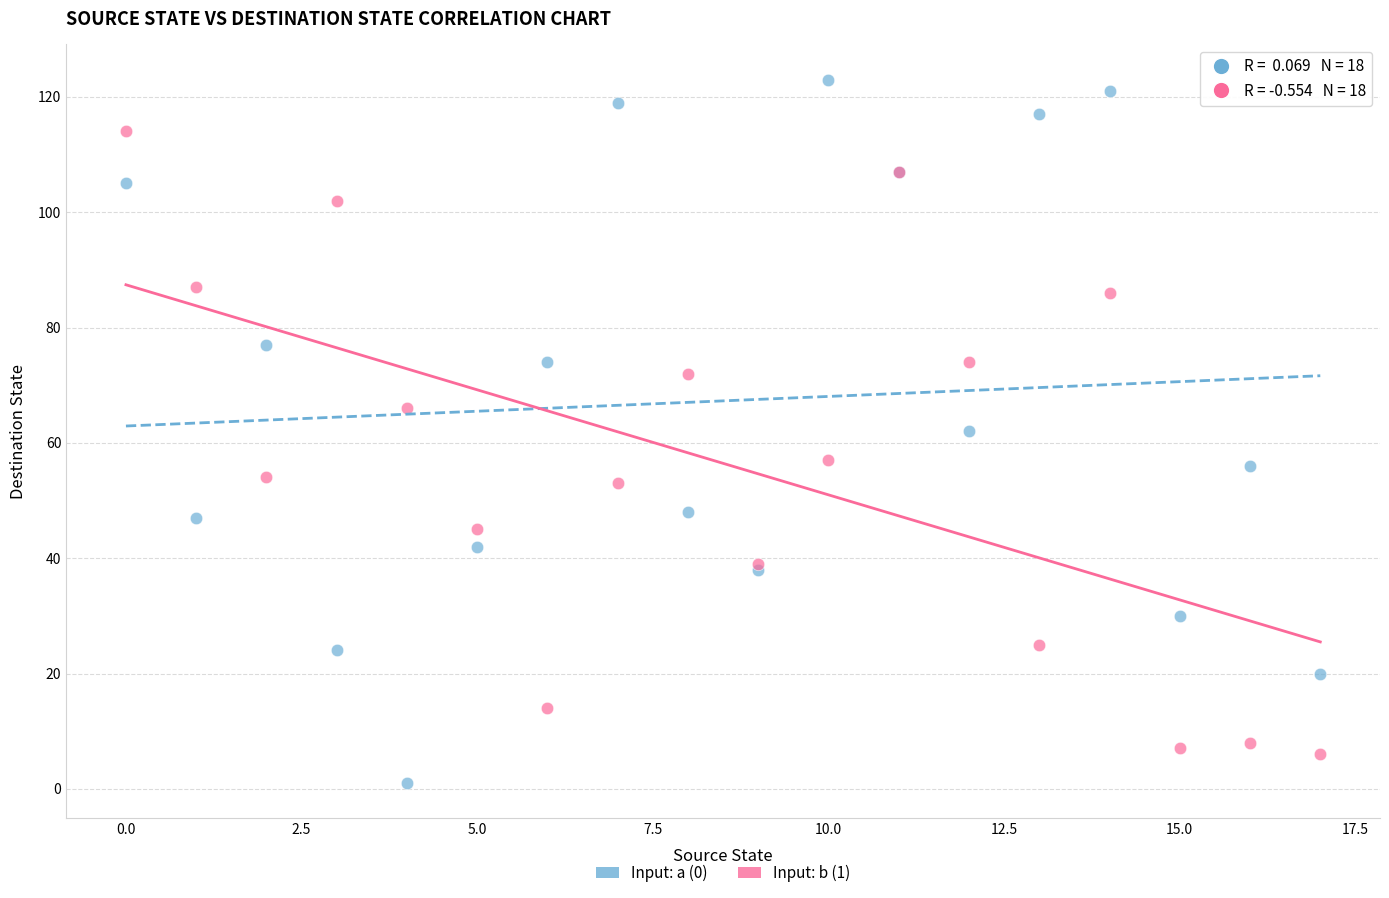

Which series contains the lowest Y value?

Input: a (0)